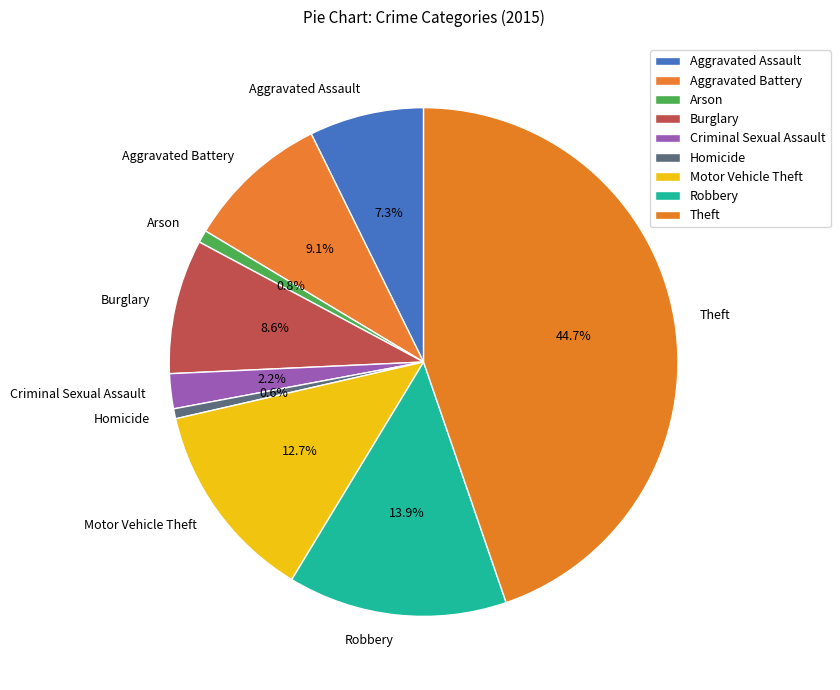

Which has a higher value, Criminal Sexual Assault or Theft?

Theft